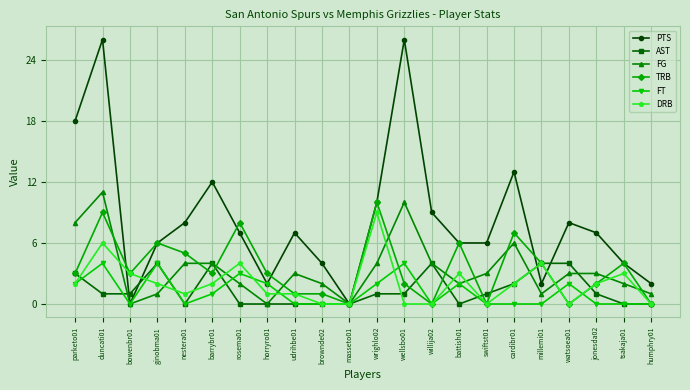

Does the chart display data point markers on the line(s)?

Yes